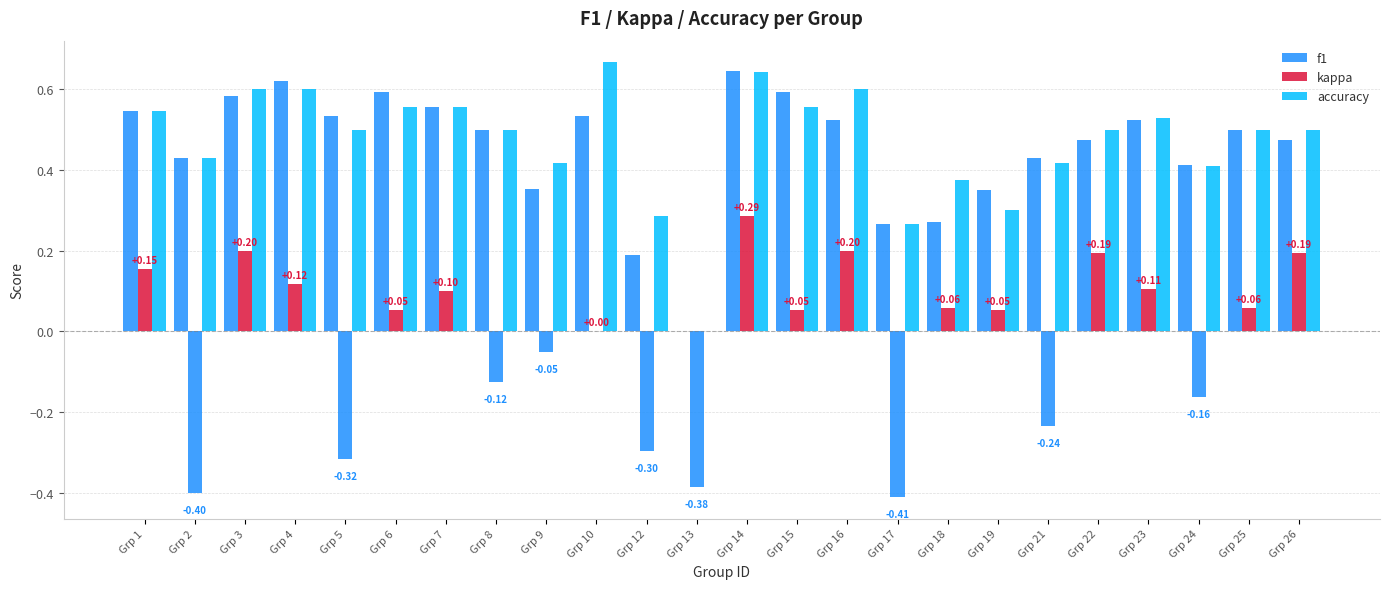

How many categories are shown in the chart?

24